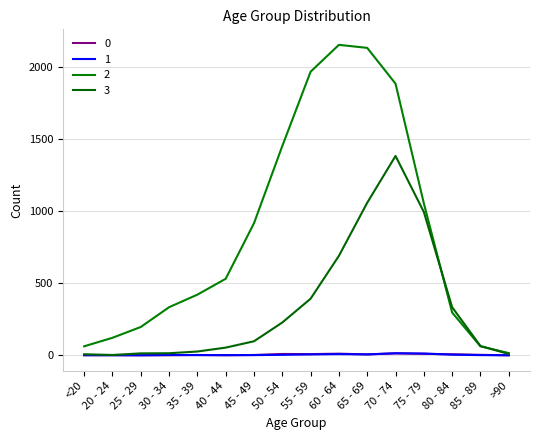

What is the spread (max minus min) of values at 25 - 29?

196